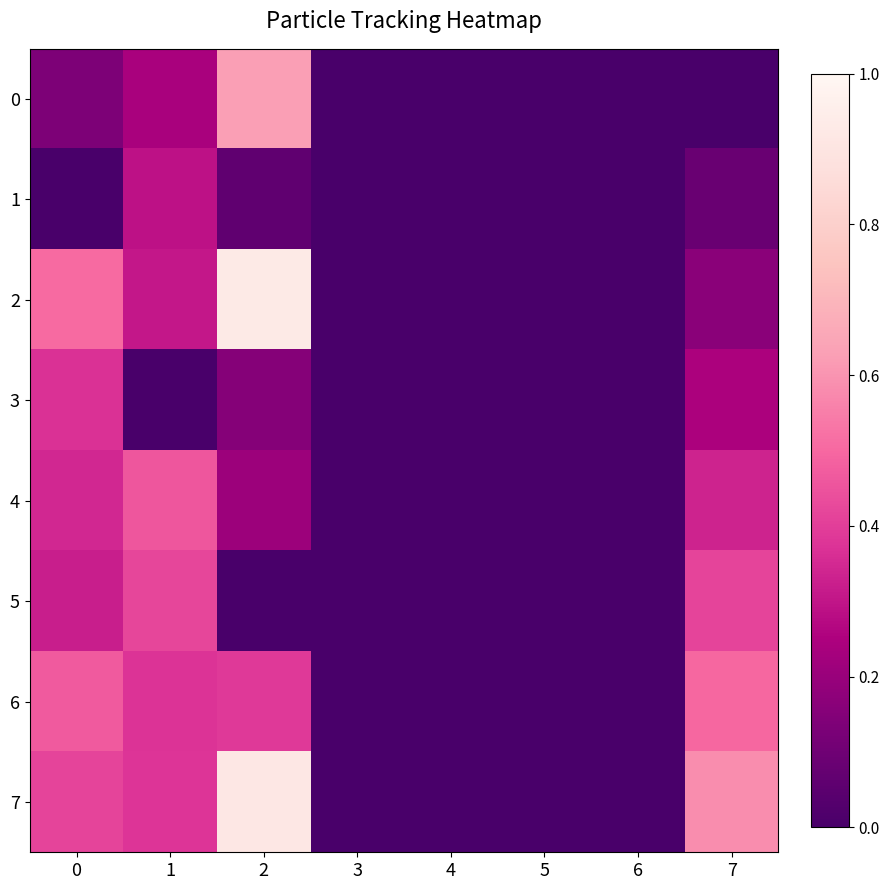

Rank the series by their maximum value, from lowest to highest.

1, 3, 5, 4, 6, 0, 7, 2